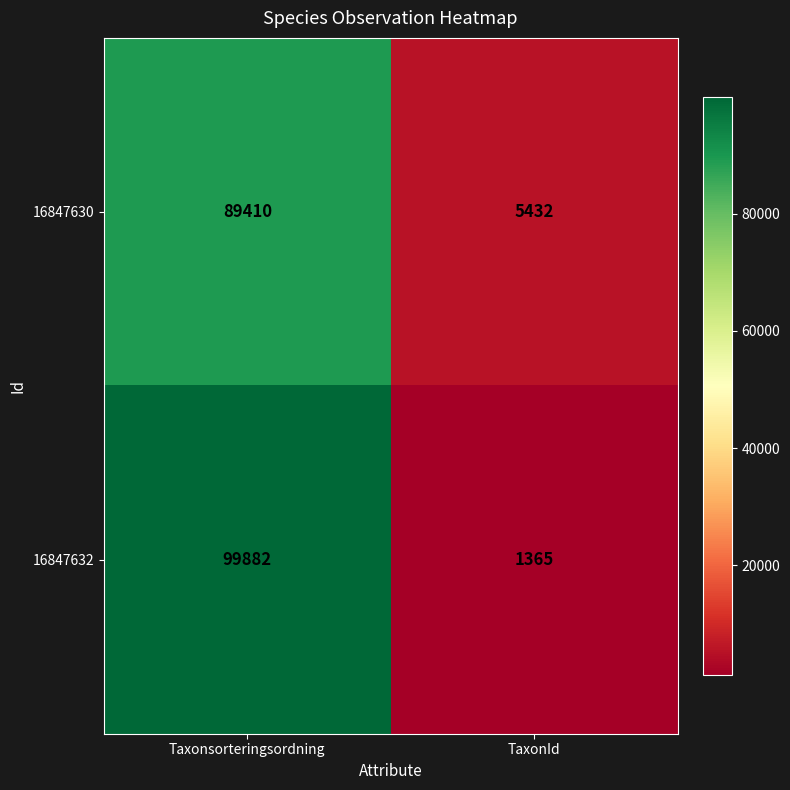

What is the difference between the highest and lowest values at Taxonsorteringsordning?

10472